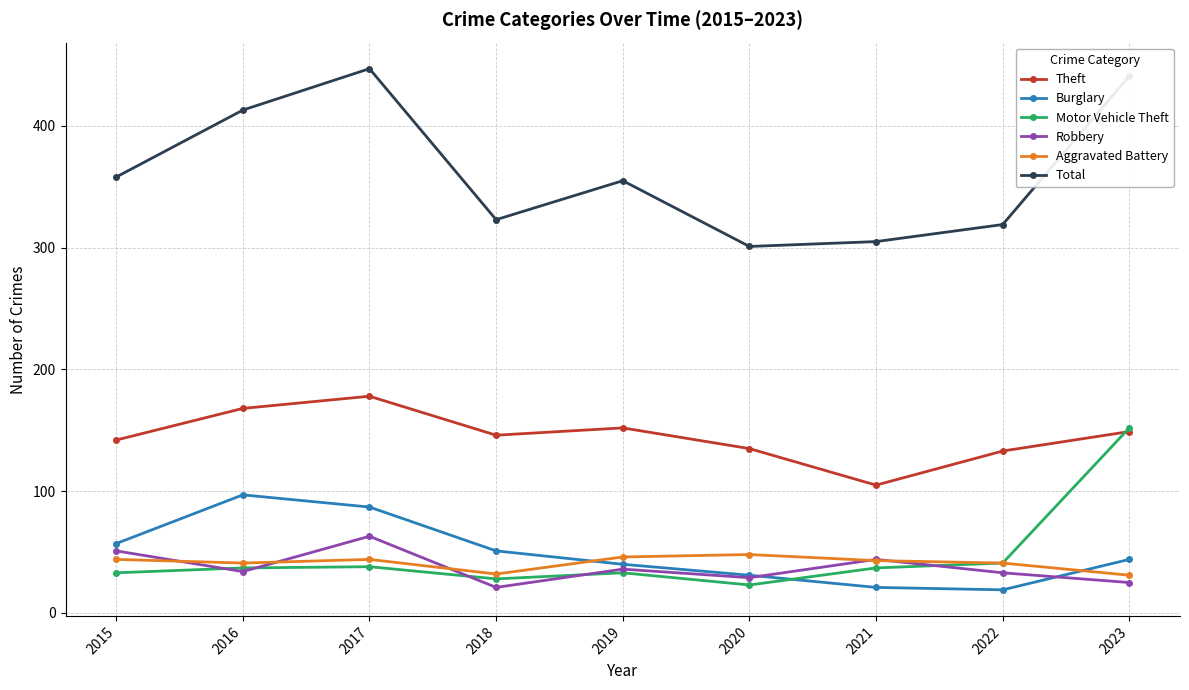

What is the difference between the maximum and minimum values in the Motor Vehicle Theft series?

129